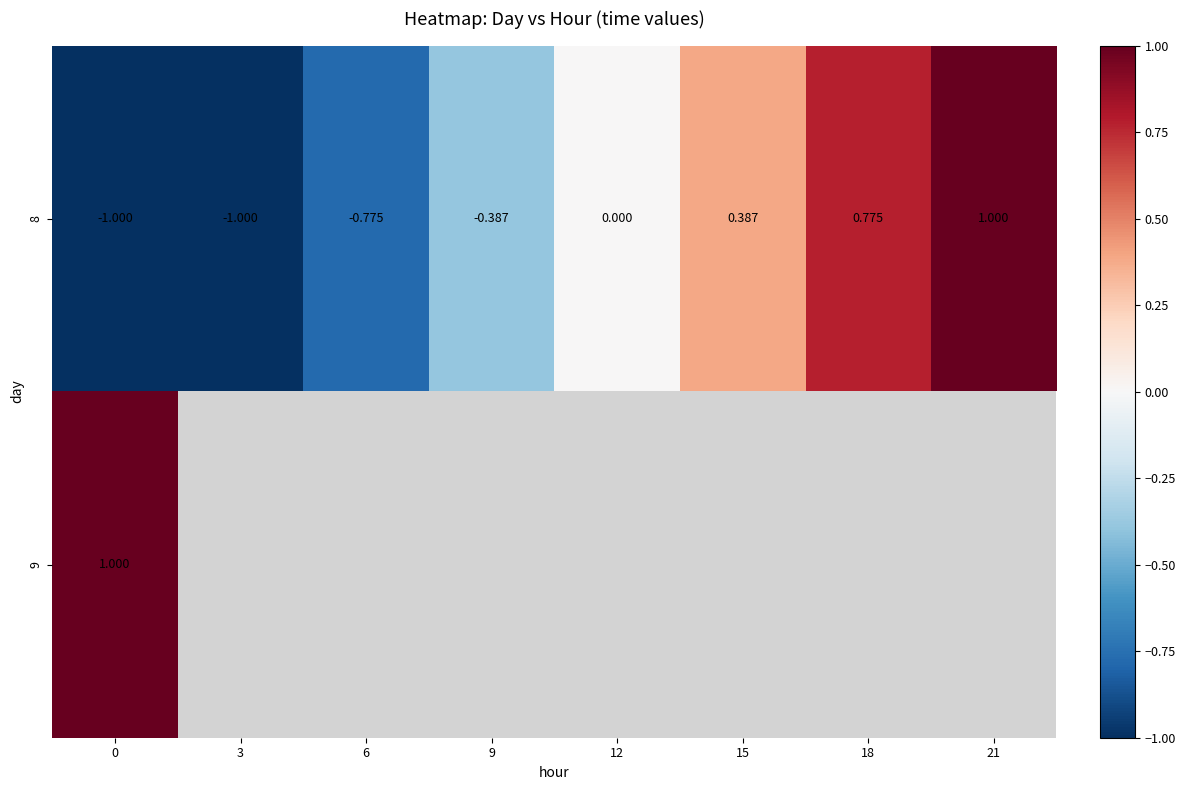

At which category does the chart reach its peak across all series?

21